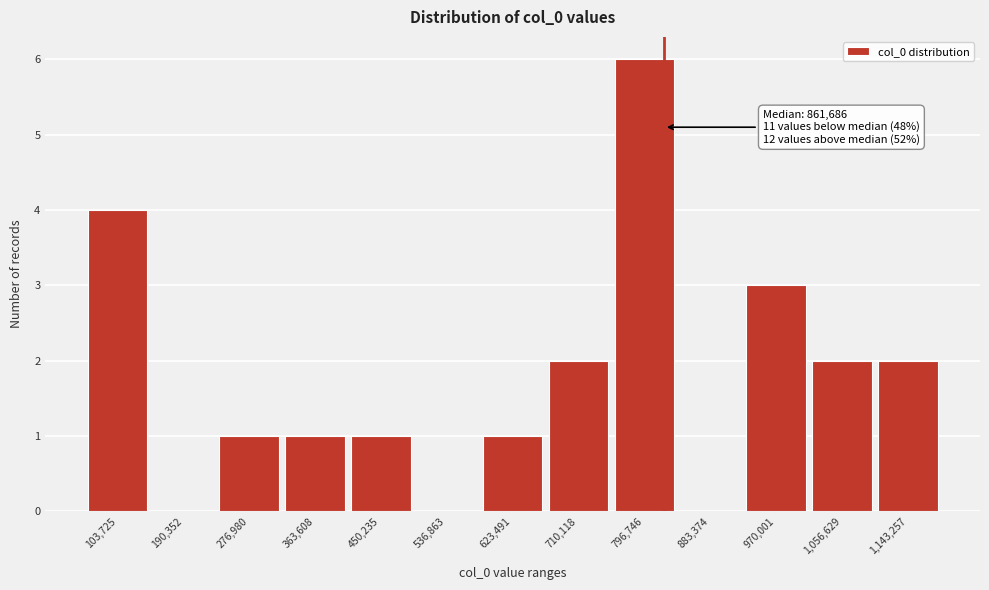

Reading right to left, transcribe all the data shown in this chart.

1,143,257=2	1,056,629=2	970,001=3	883,374=0	796,746=6	710,118=2	623,491=1	536,863=0	450,235=1	363,608=1	276,980=1	190,352=0	103,725=4